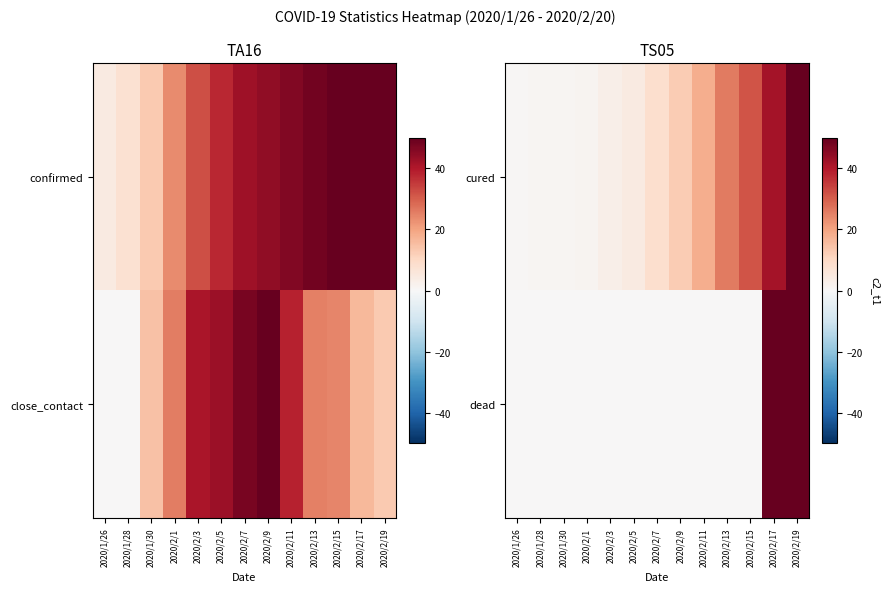

What is the sum of all dead values?

100.0